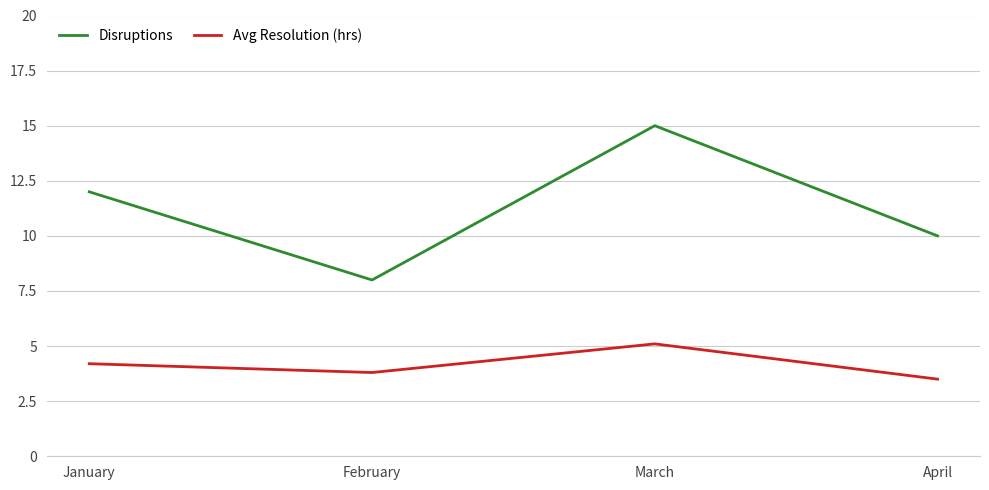

What value does the Disruptions series have at April?

10.0